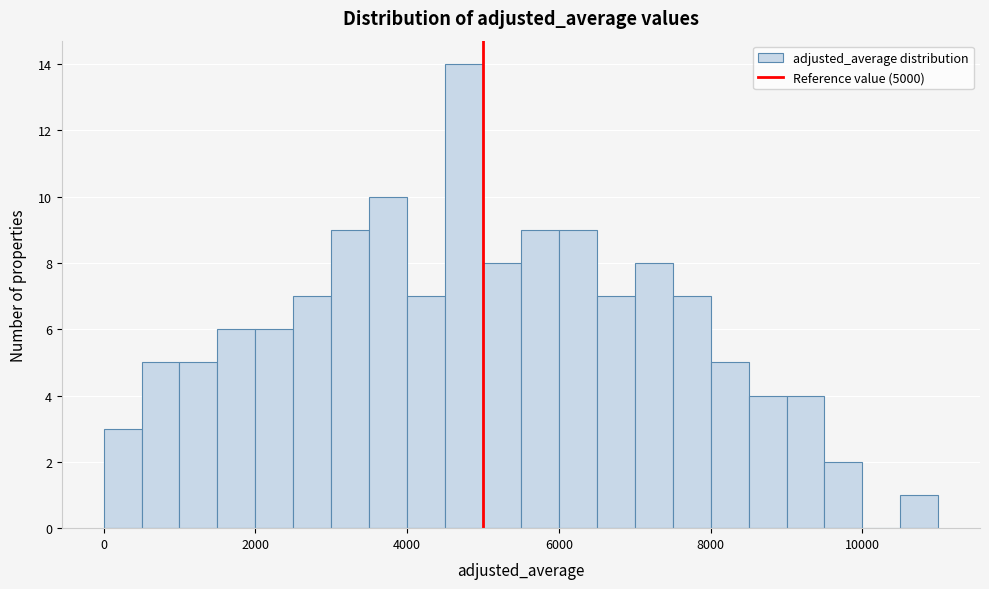

Read against the x-axis, roughly where is the centre of the tallest bar?

4800